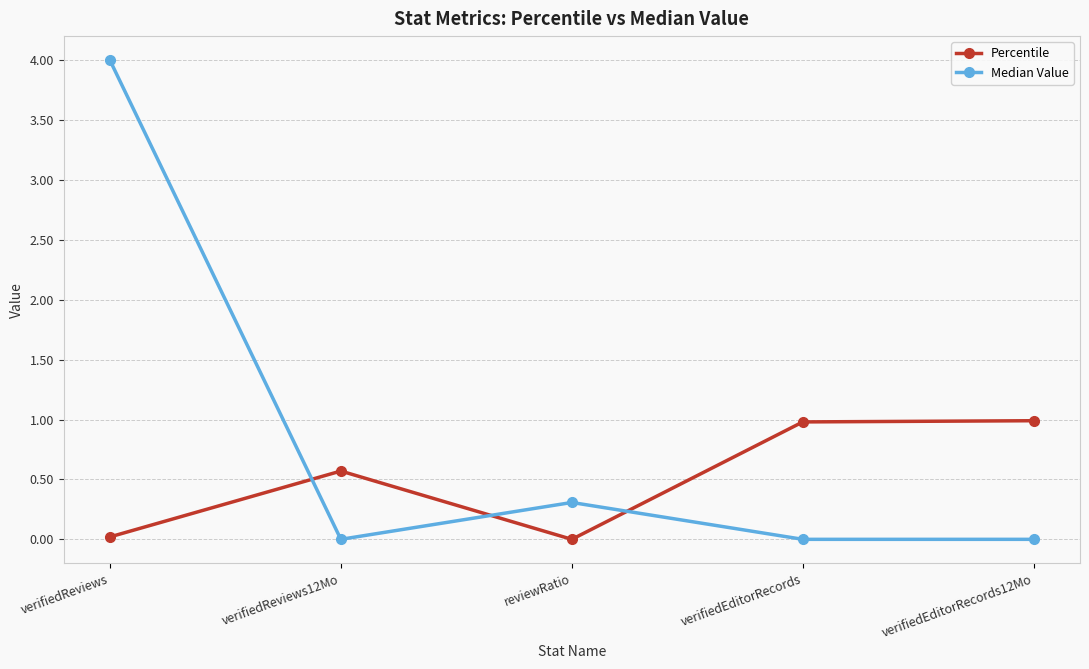

Does the chart have visible grid lines?

Yes